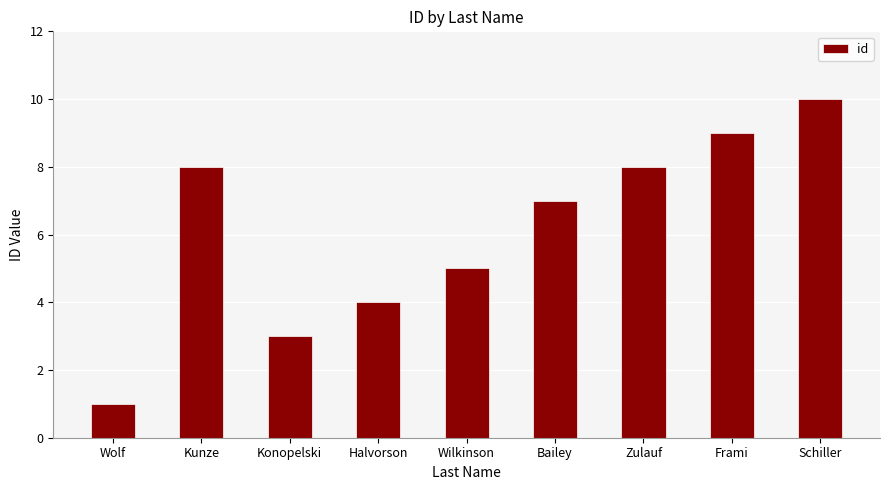

Which label corresponds to the largest value in the chart?

Schiller